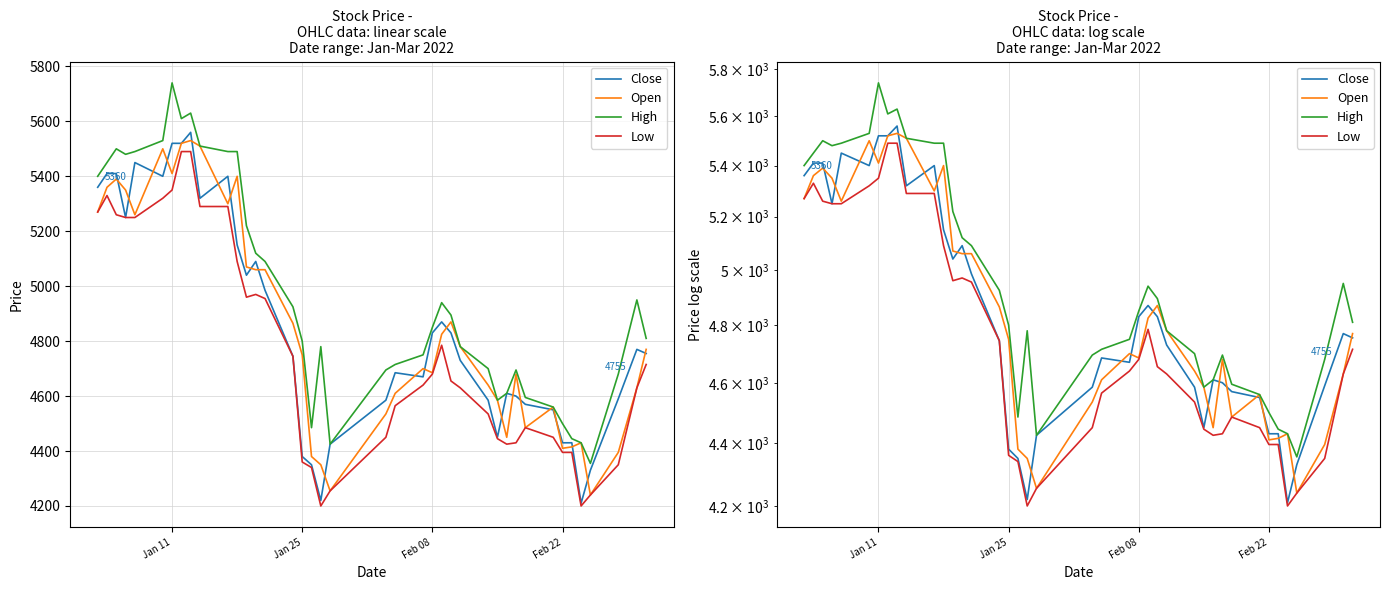

The value of High at Jan 11 is 8102. True or false?

False